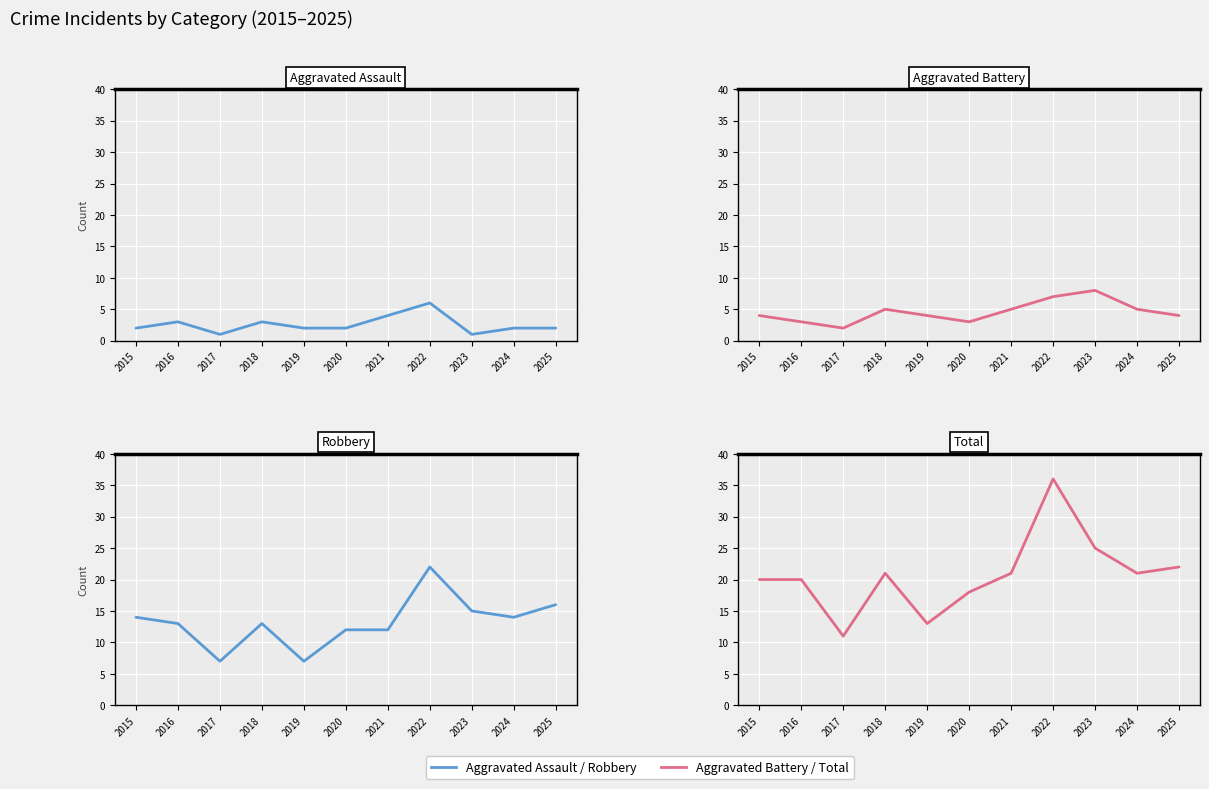

Which has a higher value, 2025 or 2017?

2025